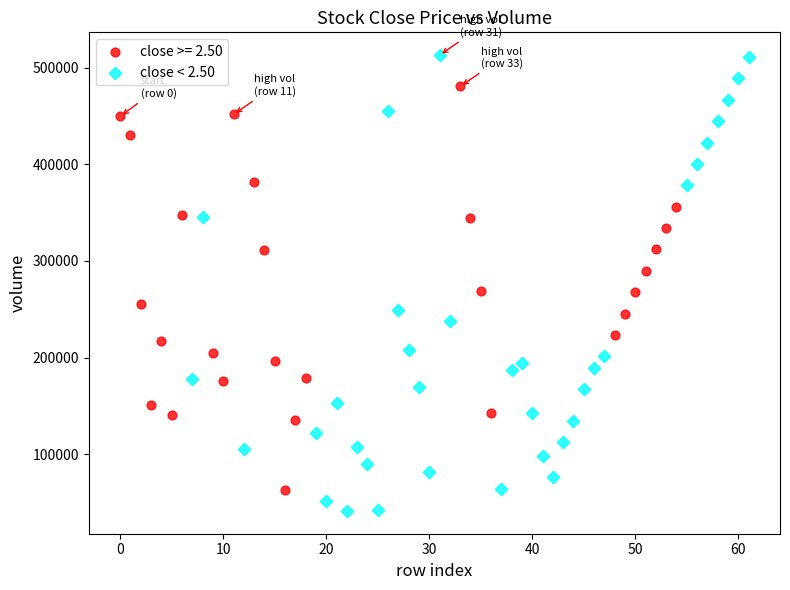

Which series reaches the minimum Y coordinate?

close < 2.50